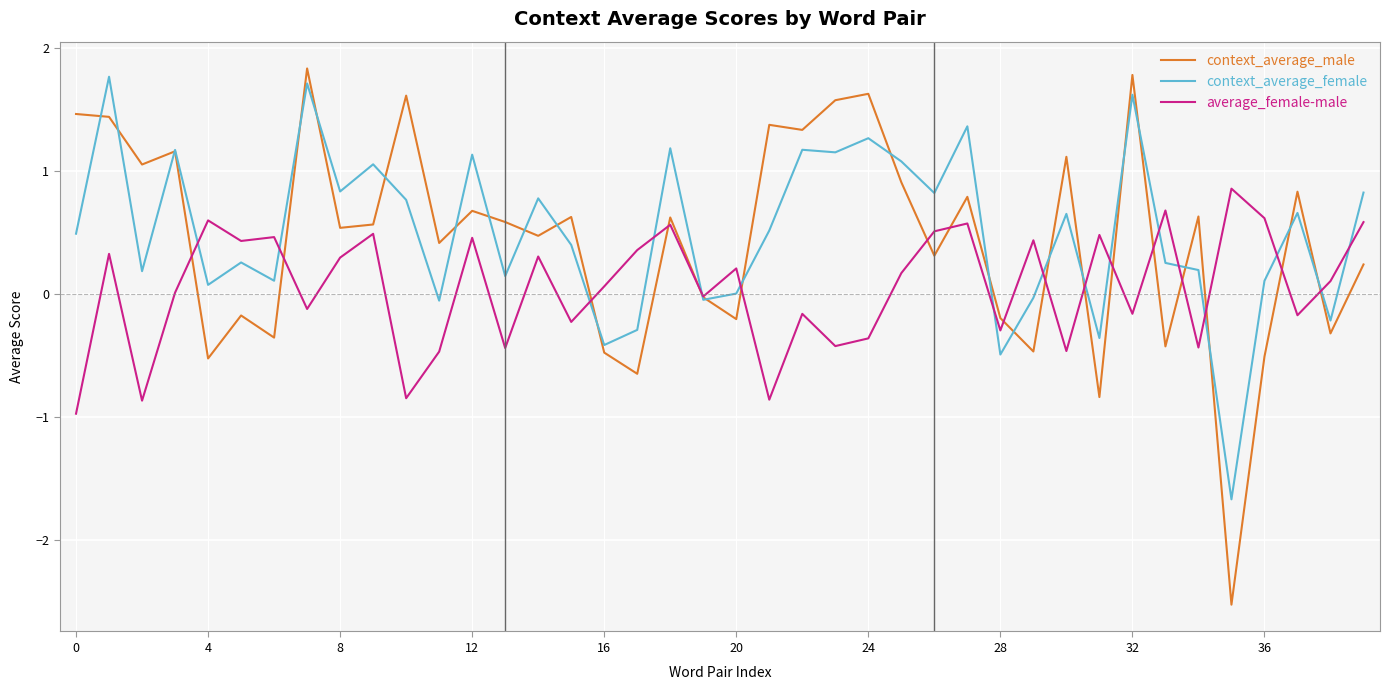

Which series has the widest spread of values?

context_average_male